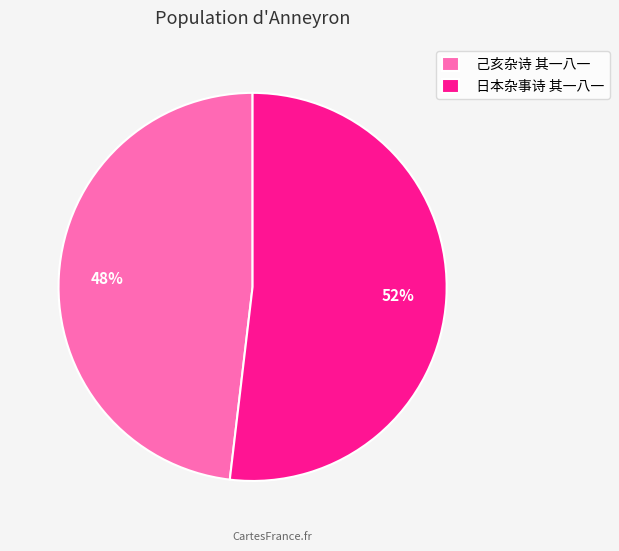

What percentage is the 日本杂事诗 其一八一 slice, to the nearest percent?

52%